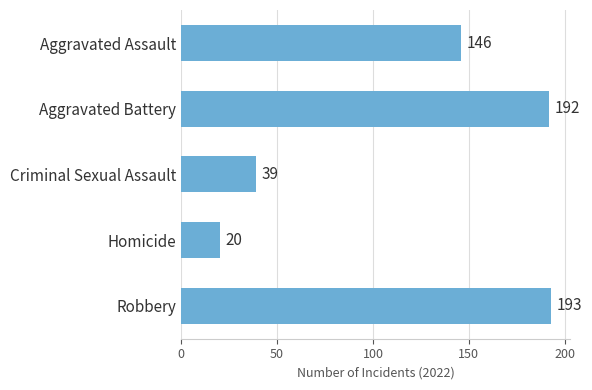

What is the sum of the values at Criminal Sexual Assault and Aggravated Battery?

231